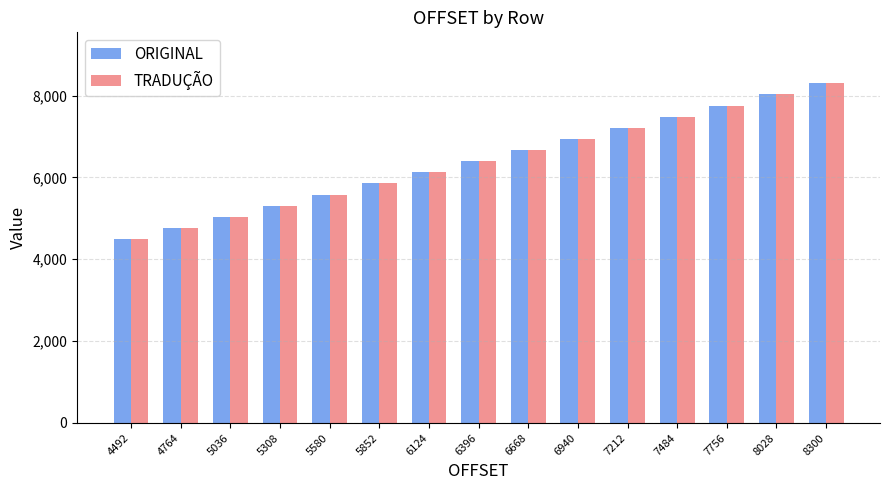

At which category does the chart reach its minimum across all series?

4492